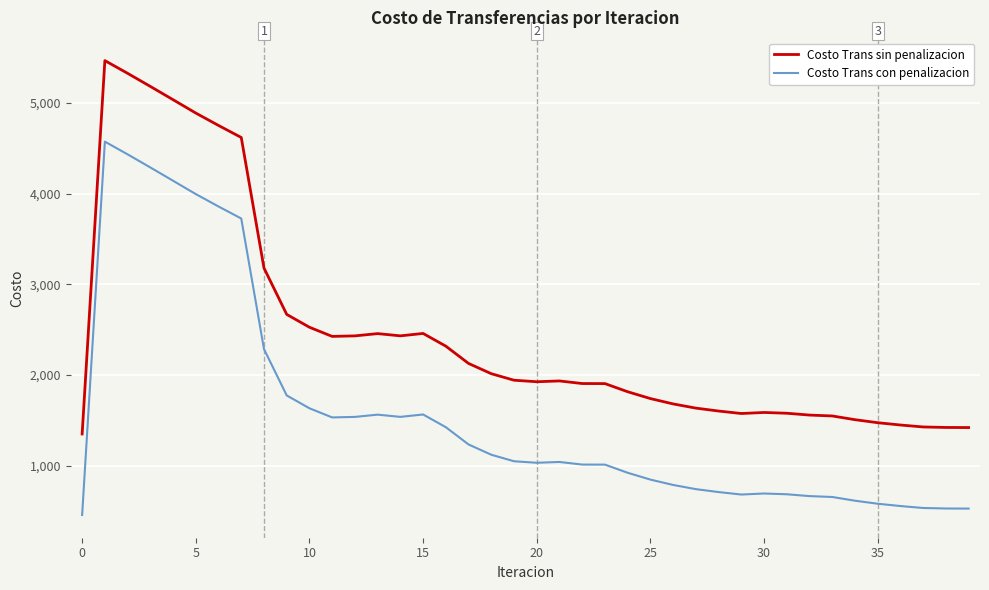

Does the chart display data point markers on the line(s)?

No